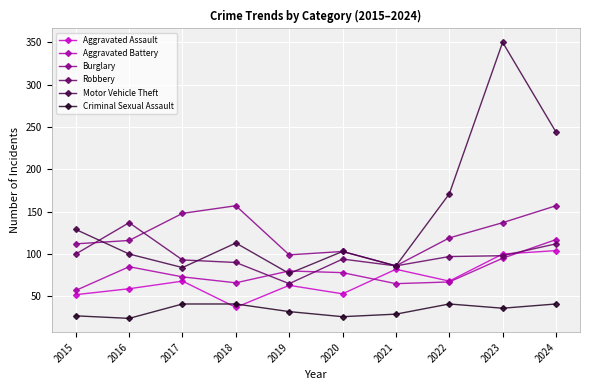

Is the value of Motor Vehicle Theft at 2022 greater than the value of Aggravated Assault at 2021?

Yes